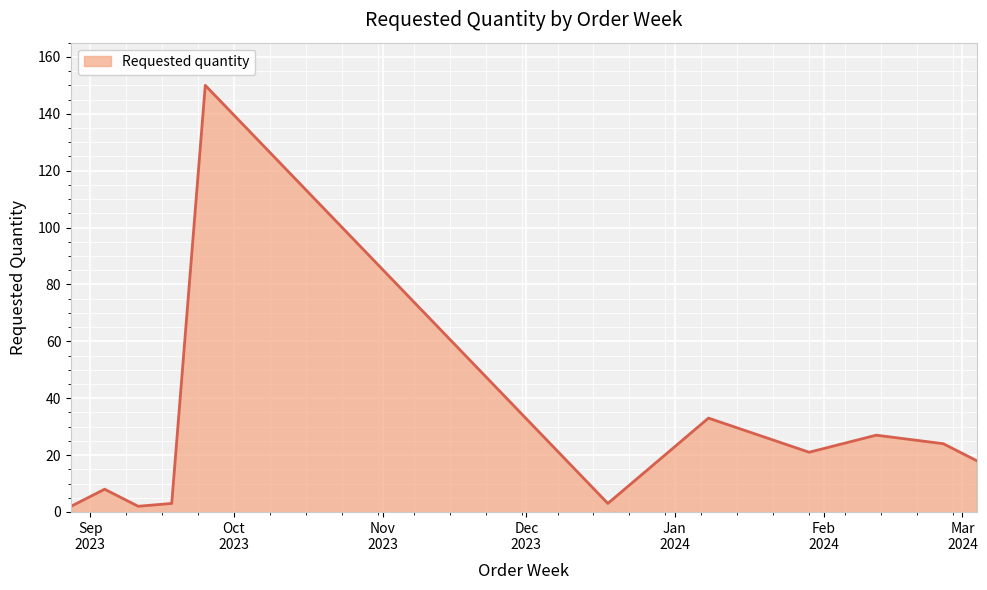

How many lines are shown in the chart?

1